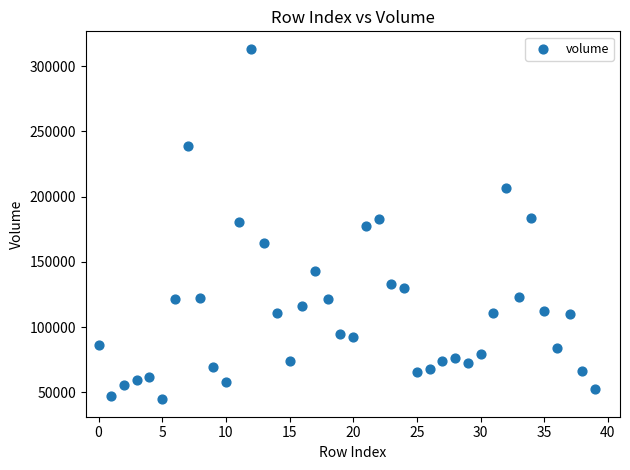

What is the range of Y values (max minus min)?

268441